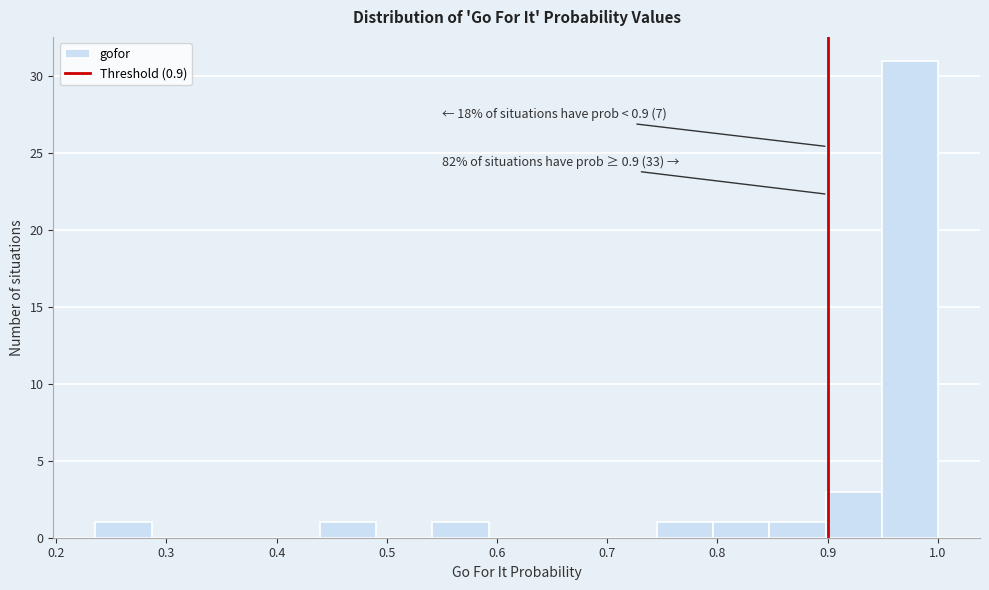

Which range on the x-axis has the tallest bar?

0.95 to 1.00